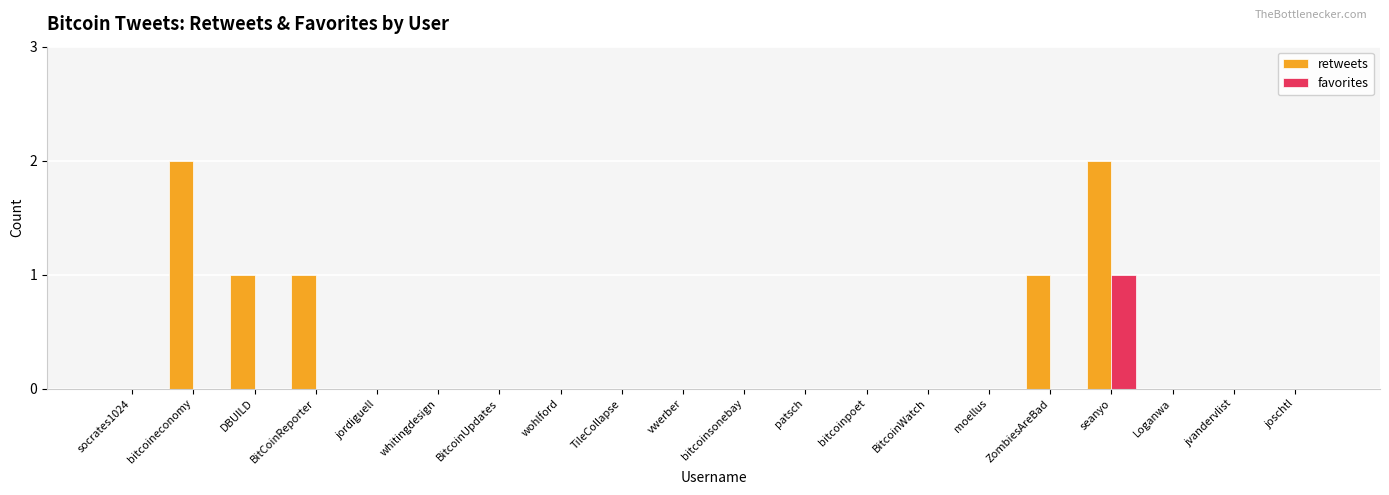

How many data points does each series have?

20